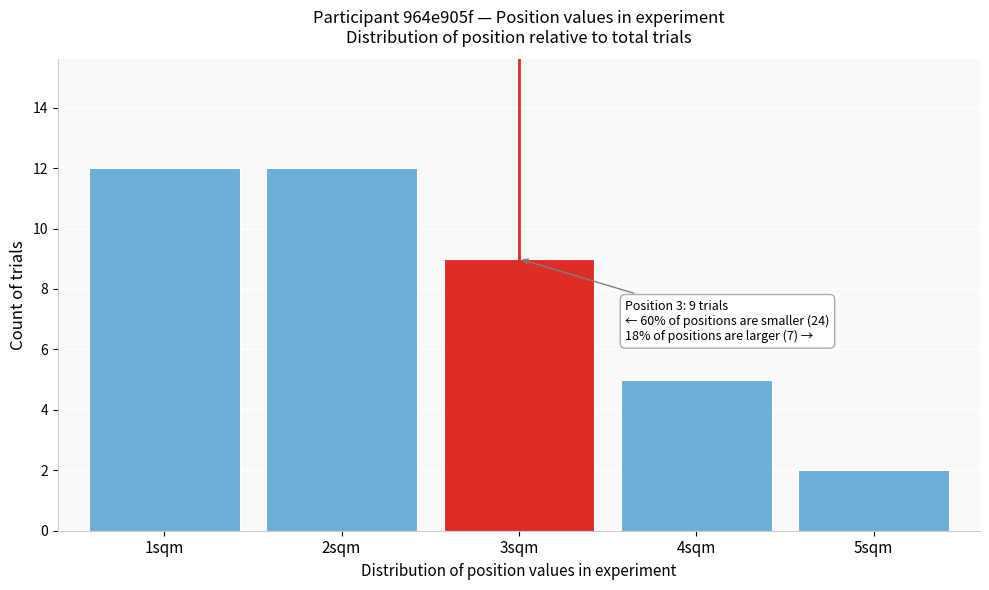

Reading left to right, extract all data points from this chart.

1sqm=12	2sqm=12	3sqm=9	4sqm=5	5sqm=2